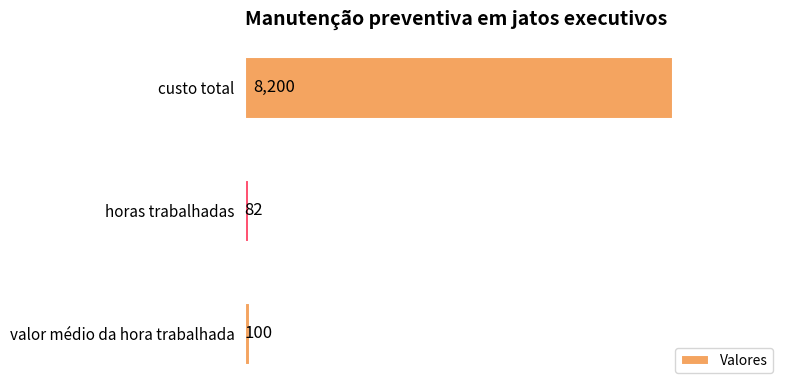

The value at custo total is 8200. True or false?

True